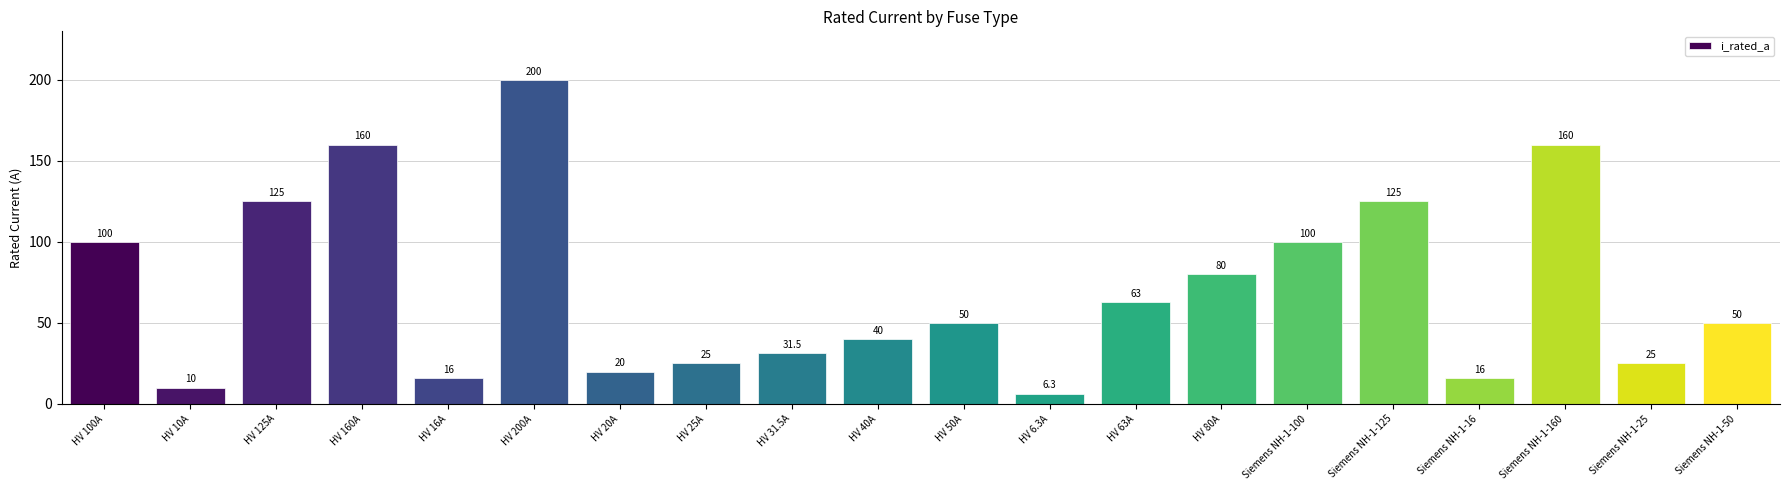

Does the chart contain any negative values?

No